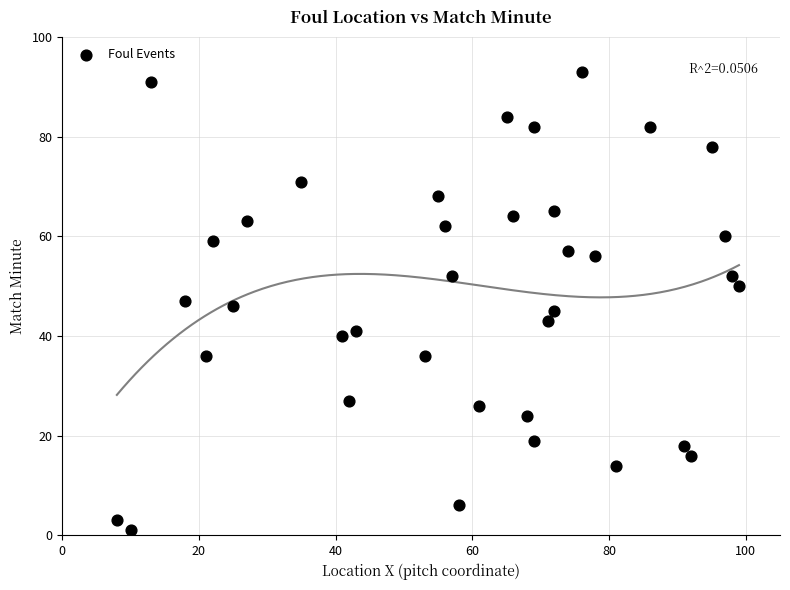

What is the range of X values (max minus min)?

91